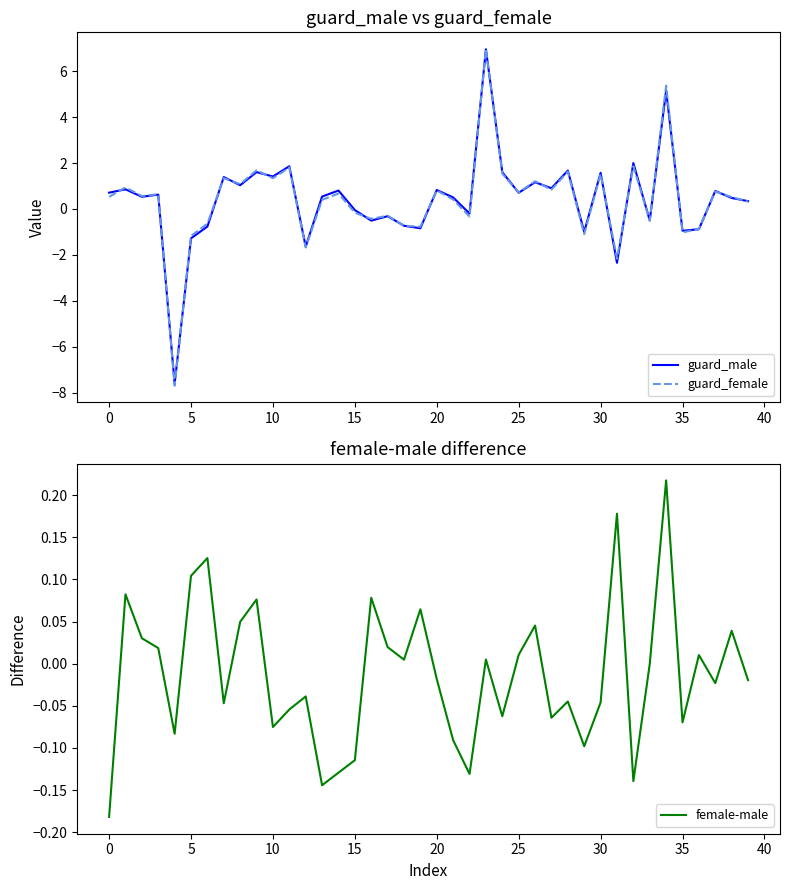

What is the maximum value for guard_male?

7.0